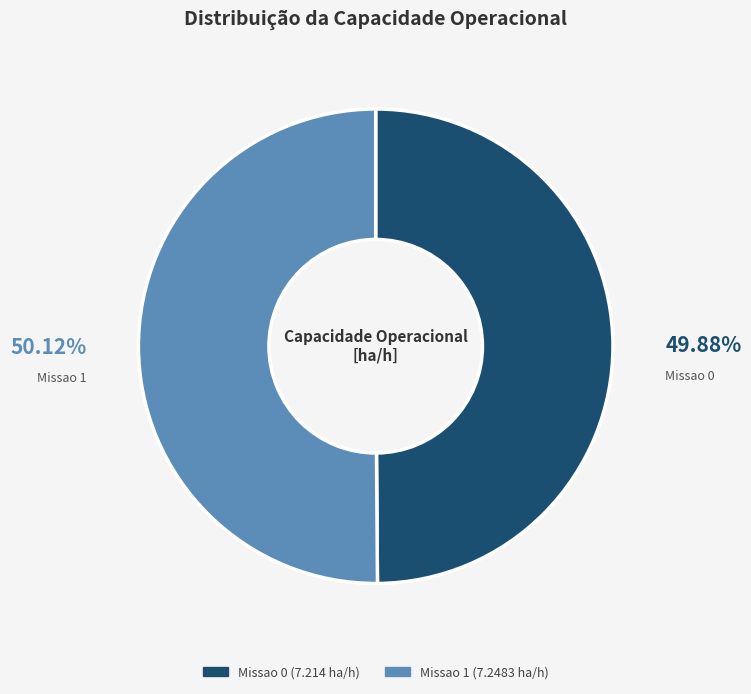

What percentage is the Missao 1 slice, to the nearest percent?

50%